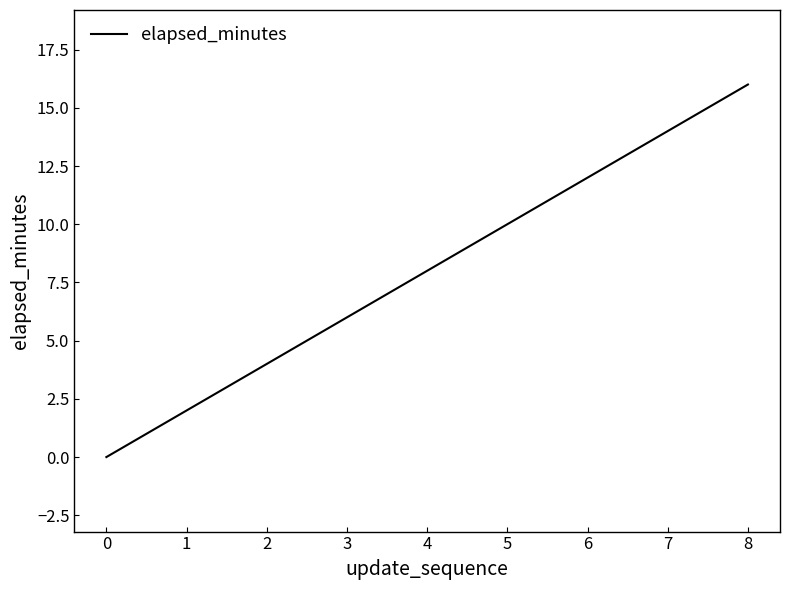

What is the average value?

8